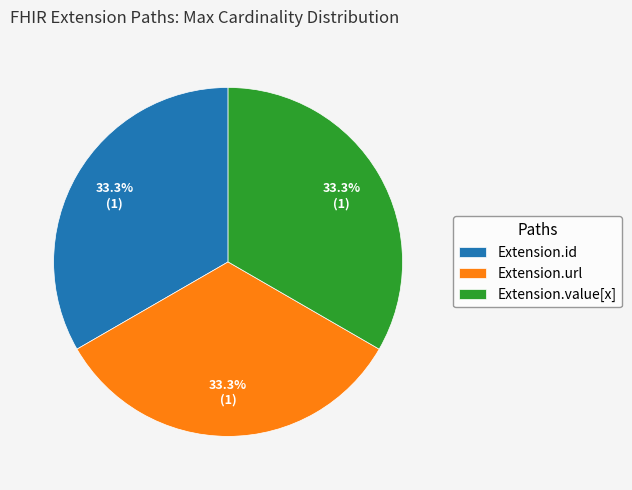

Combined, do Extension.id and Extension.url account for over 50%?

Yes